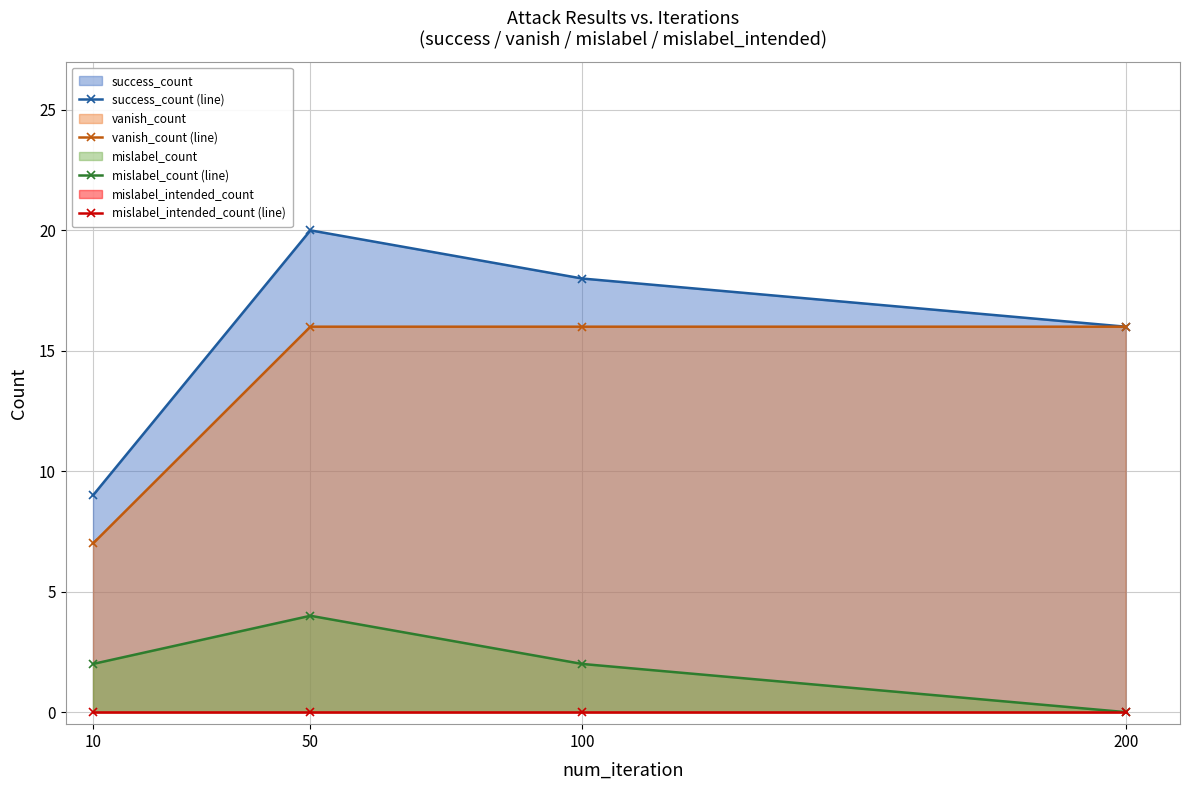

At which category does the chart reach its peak across all series?

50